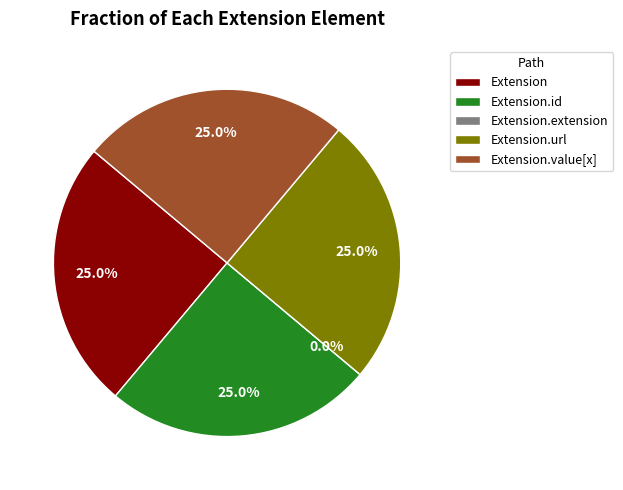

Is it true that Extension.value[x] is 15% of the pie?

False